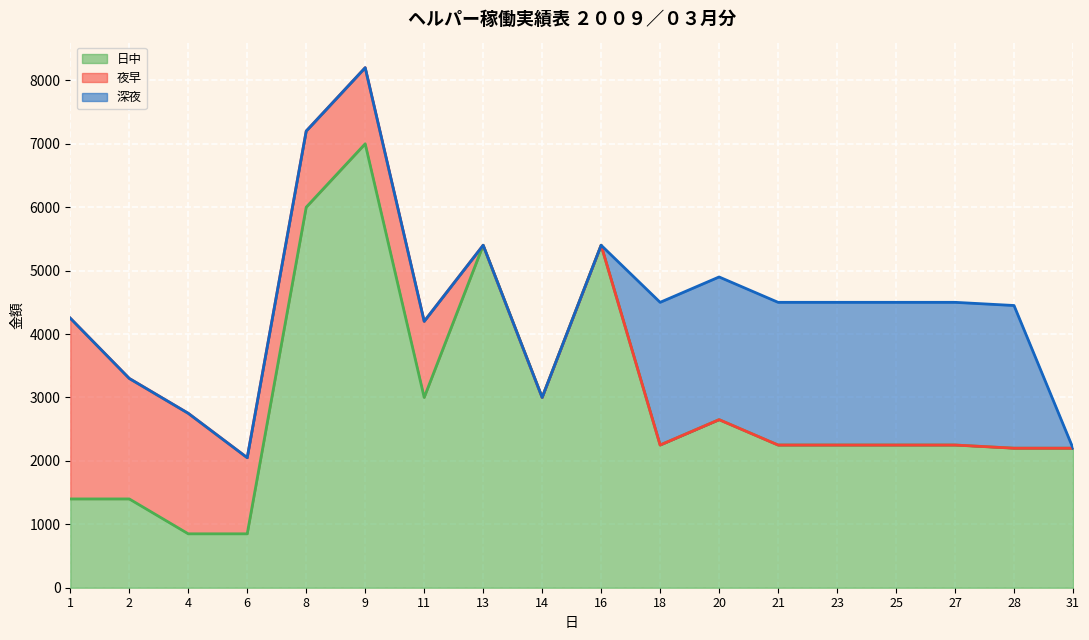

Reading left to right, transcribe all the data shown in this chart.

日中: 1400	1400	850	850	6000	7000	3000	5400	3000	5400	2250	2650	2250	2250	2250	2250	2200	2200
夜早: 2850	1900	1900	1200	1200	1200	1200	0	0	0	0	0	0	0	0	0	0	0
深夜: 0	0	0	0	0	0	0	0	0	0	2250	2250	2250	2250	2250	2250	2250	0